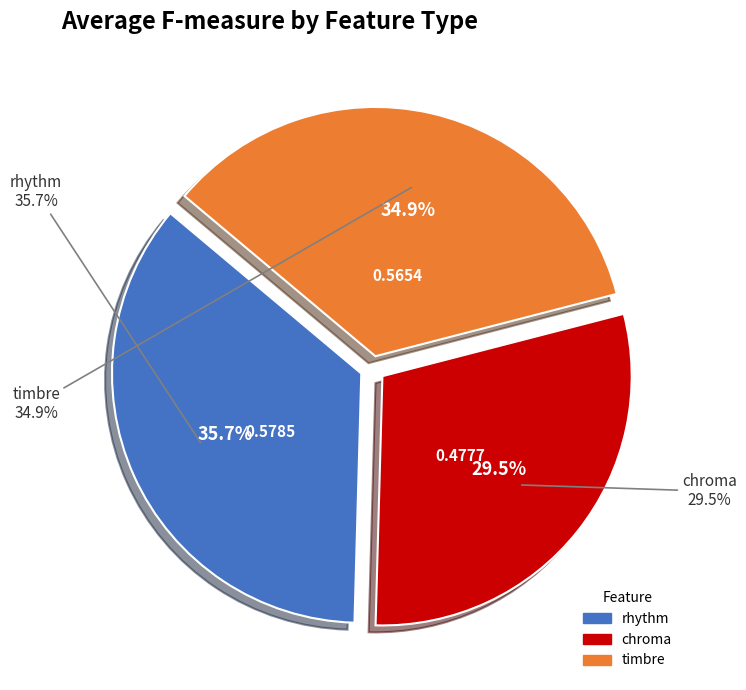

What percentage is the rhythm slice, to the nearest percent?

36%